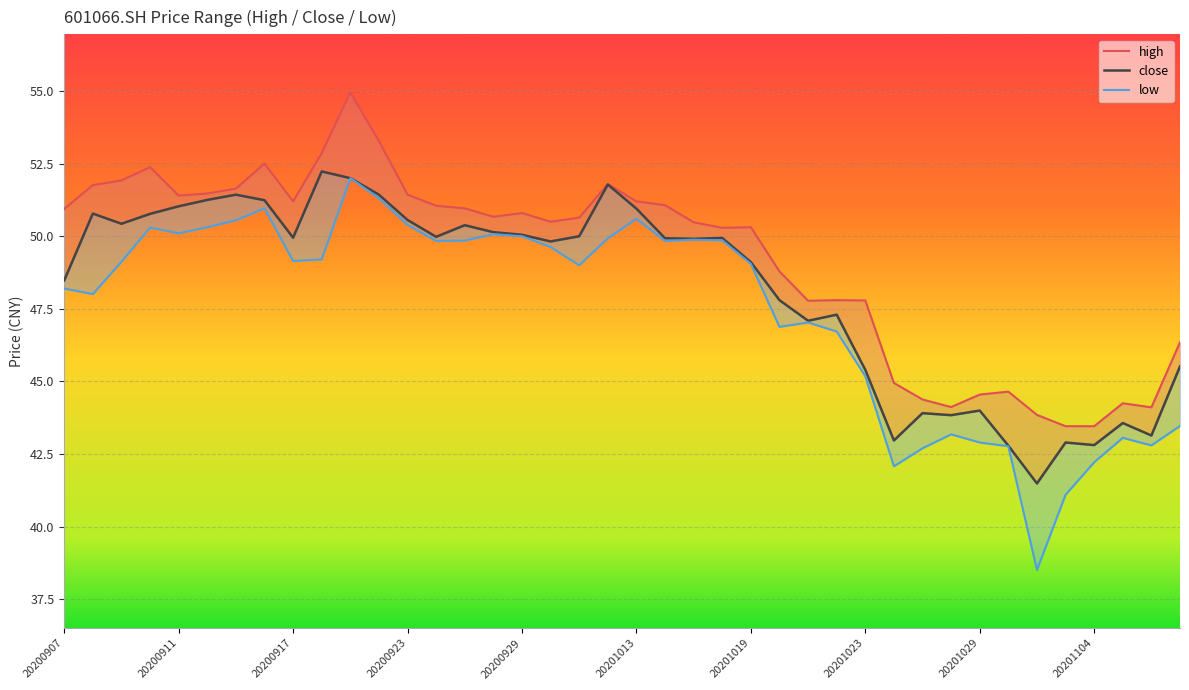

What is the total value across all series at 20200928?

150.9